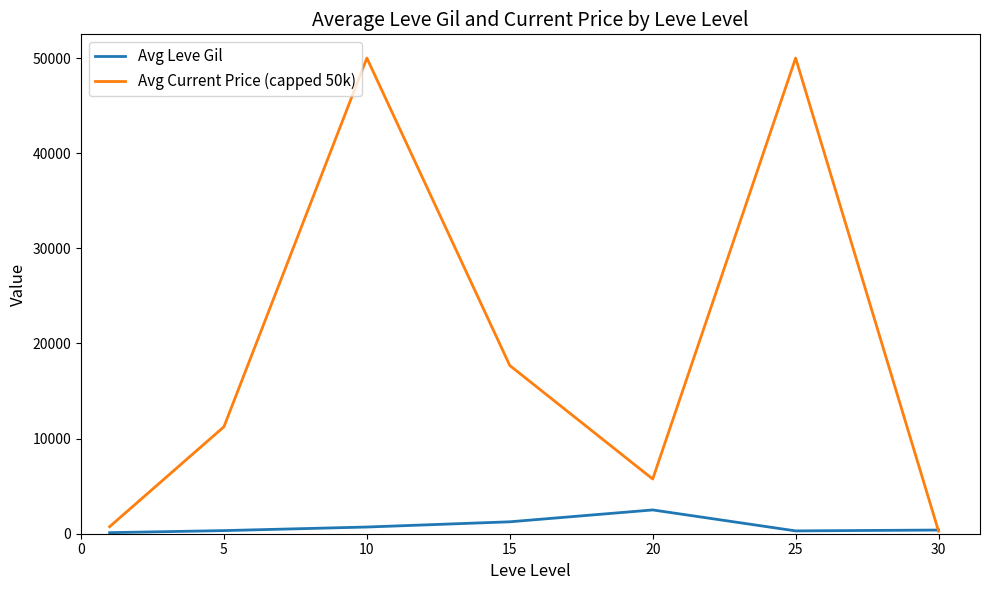

What is the highest value of the Avg Leve Gil series?

2500.0